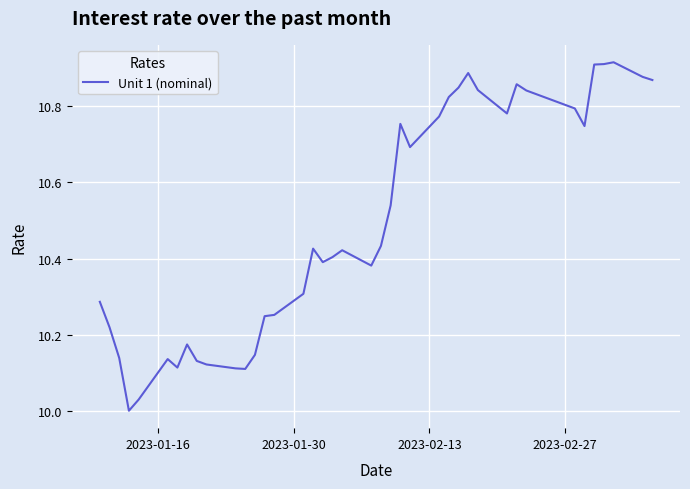

How many series are shown in this chart?

1